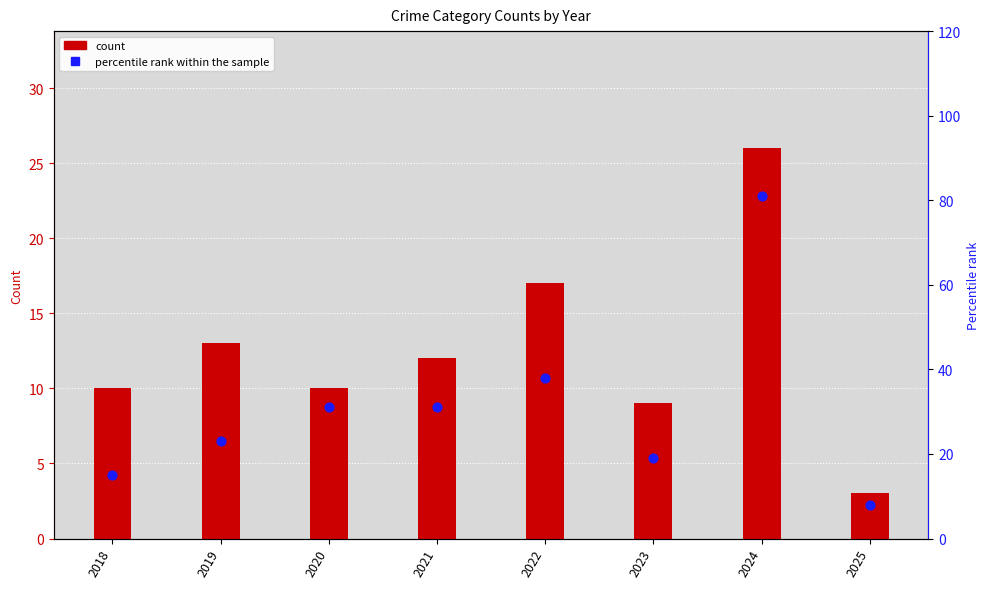

Which series has the largest total across all categories?

percentile rank within the sample